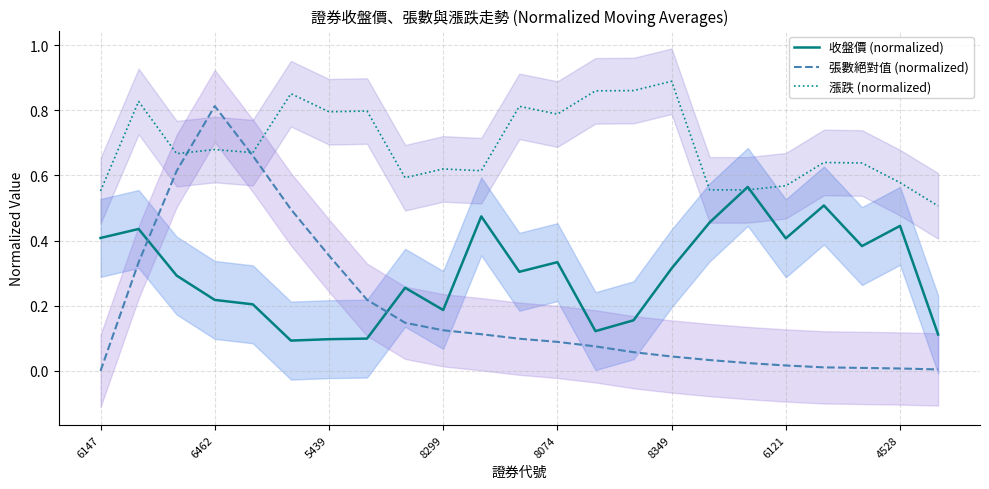

What is the difference between the maximum and minimum values in the 收盤價 (normalized) series?

0.5